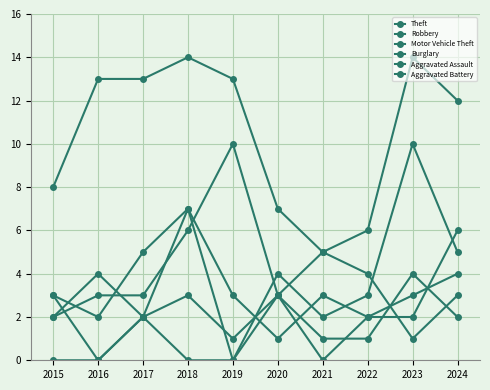

Rank the series by their maximum value, from lowest to highest.

Aggravated Battery, Aggravated Assault, Burglary, Robbery, Motor Vehicle Theft, Theft